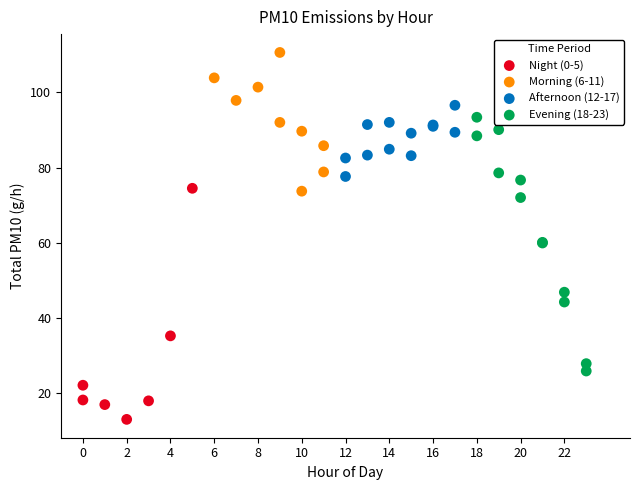

Which series reaches the minimum Y coordinate?

Night (0-5)